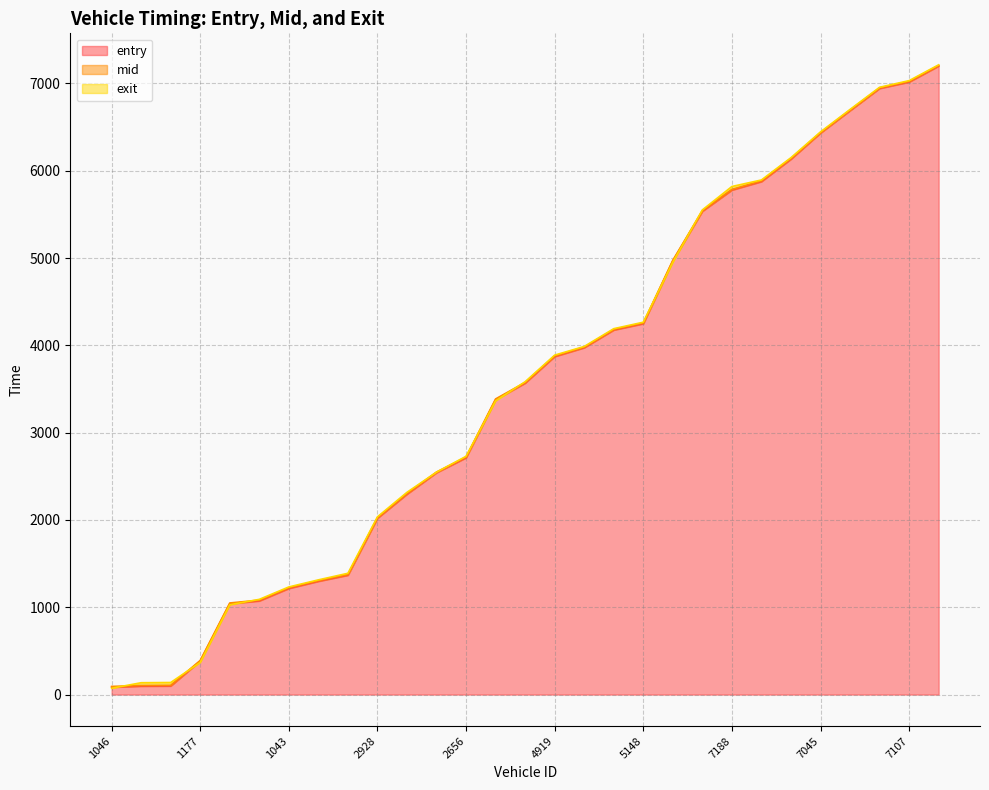

How many lines are shown in the chart?

3